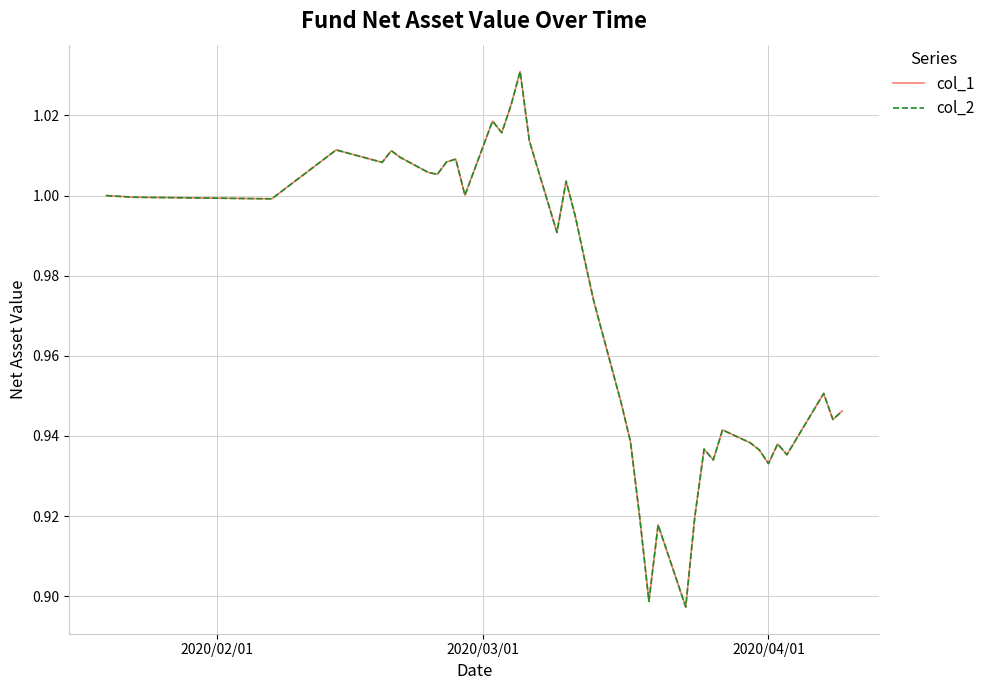

Rank the series by their maximum value, from highest to lowest.

col_1, col_2